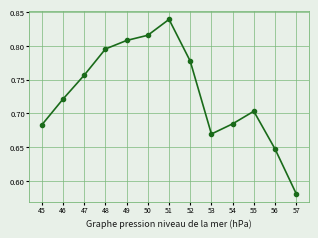

The chart shows a value of 0.3 at 45. True or false?

False